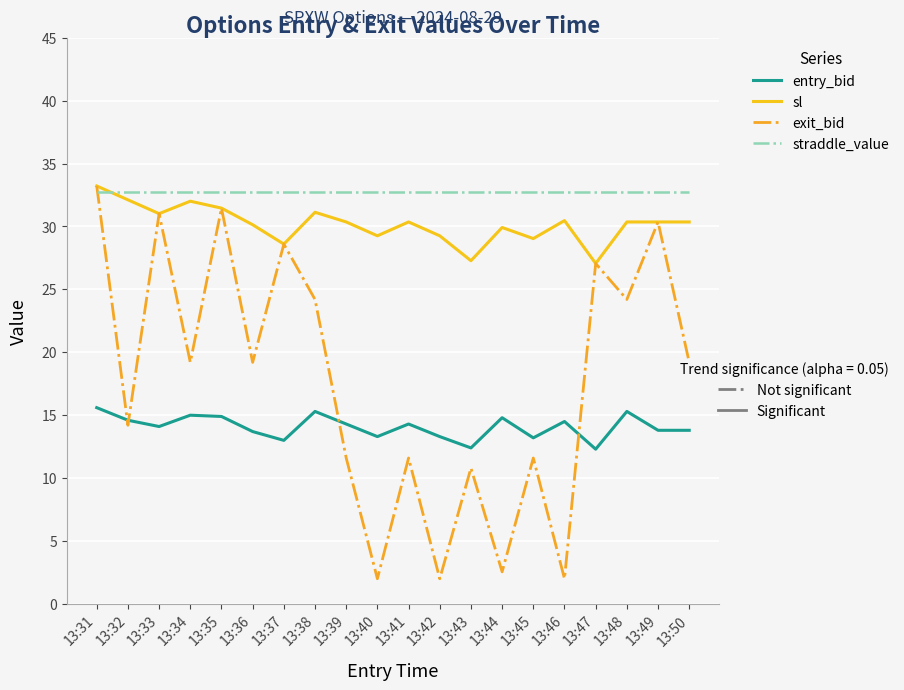

At which category is the sum across all series the highest?

13:31